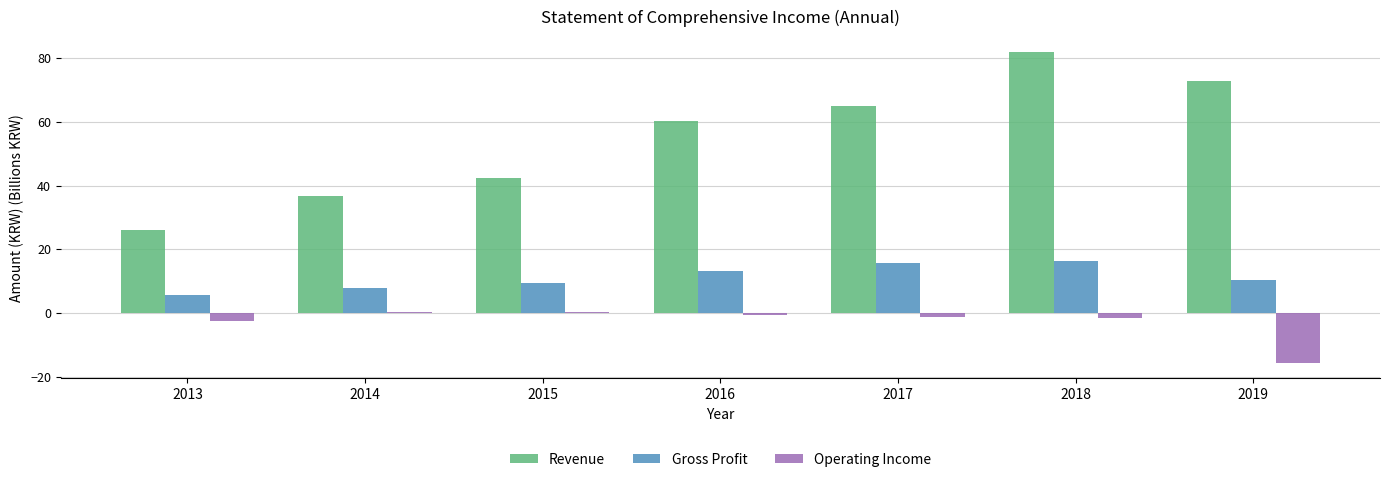

At which category is the sum across all series the highest?

2018